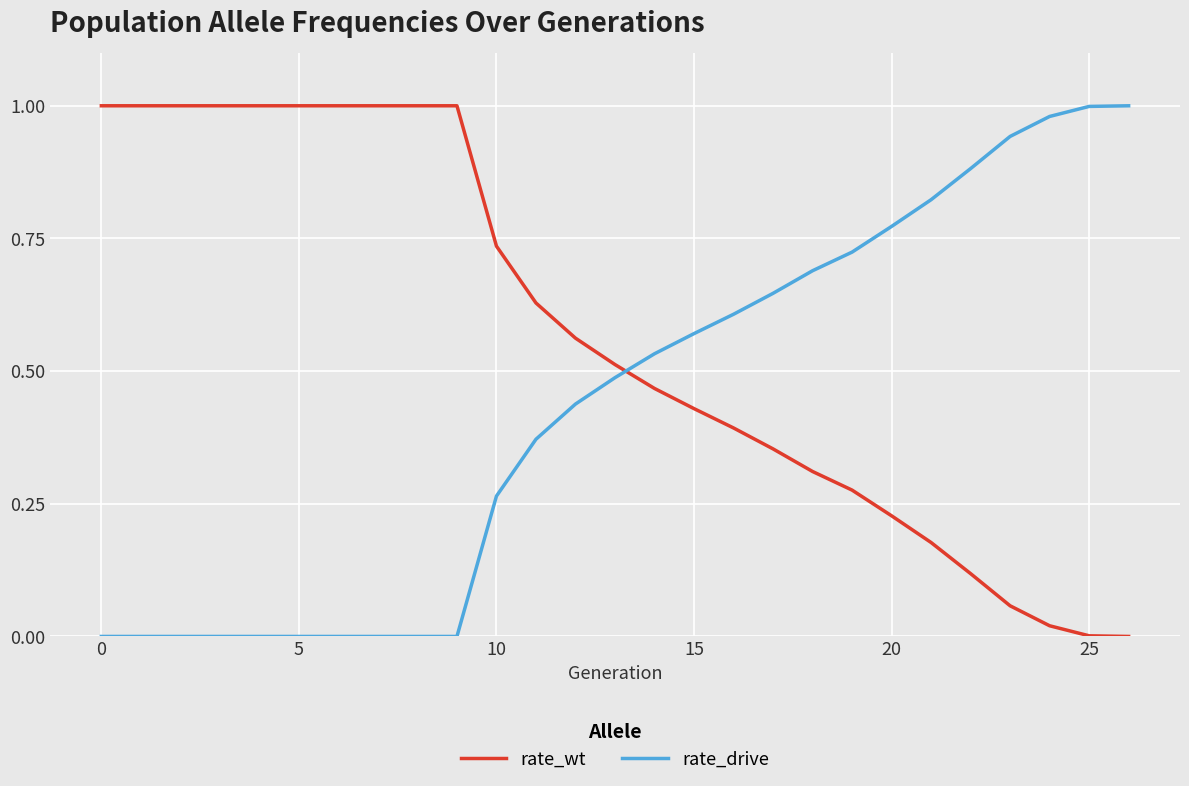

Rank the series by their average value, from highest to lowest.

rate_wt, rate_drive